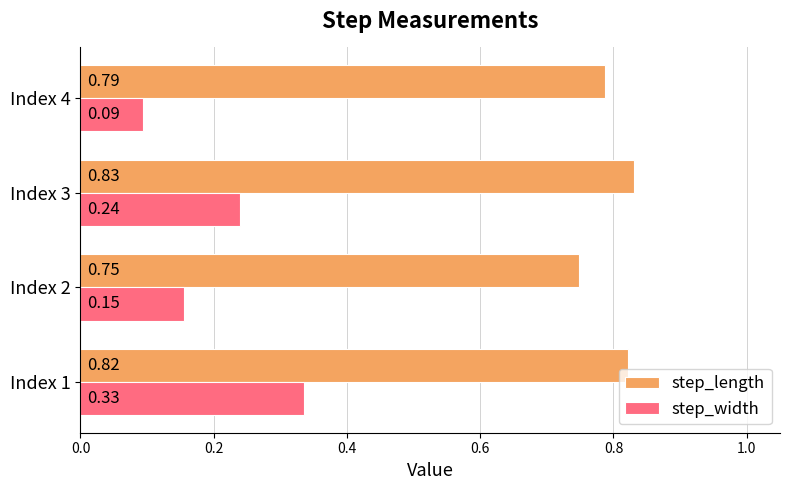

List the labels in order of step_length value, smallest first.

Index 2, Index 4, Index 1, Index 3